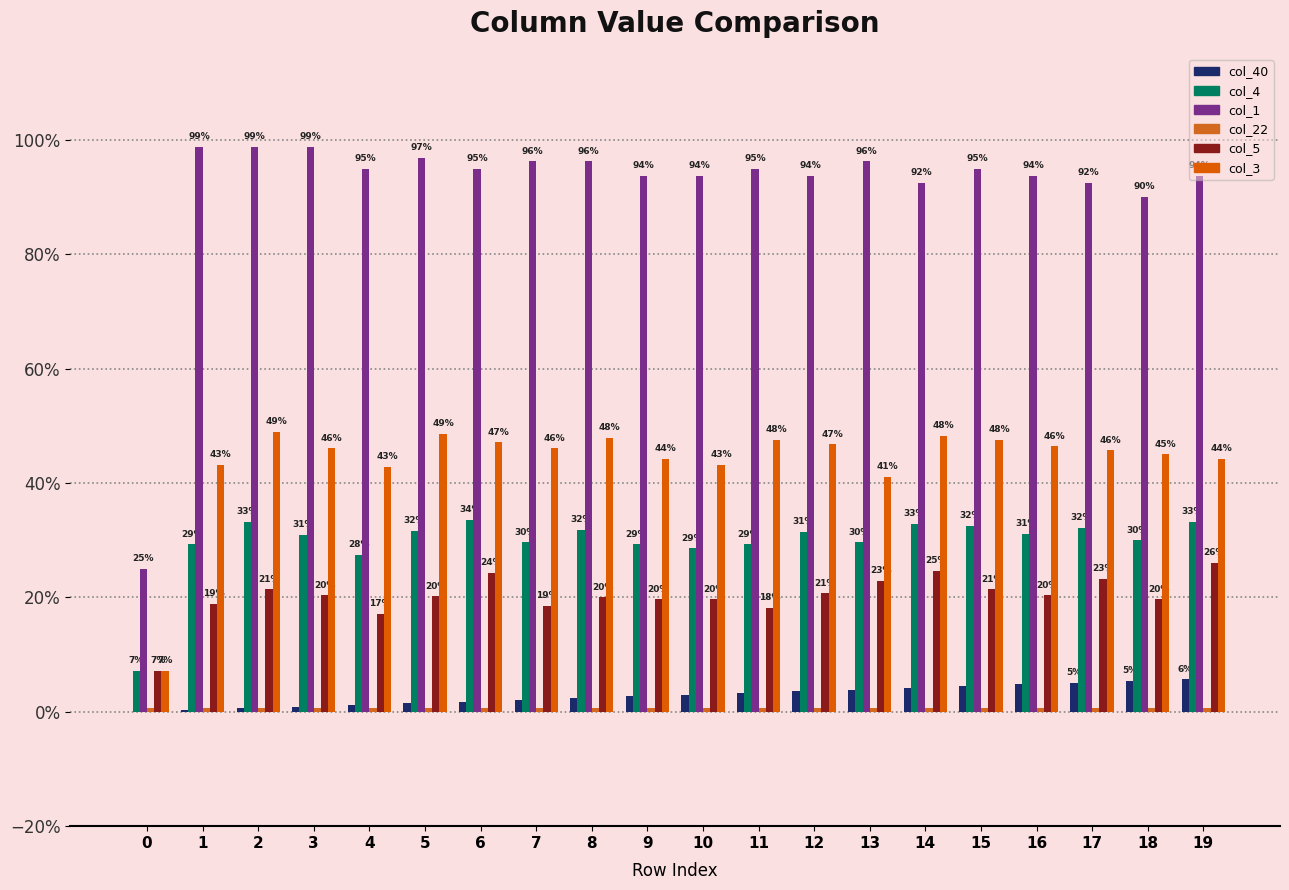

Are the bars grouped side by side (vs. stacked)?

Yes